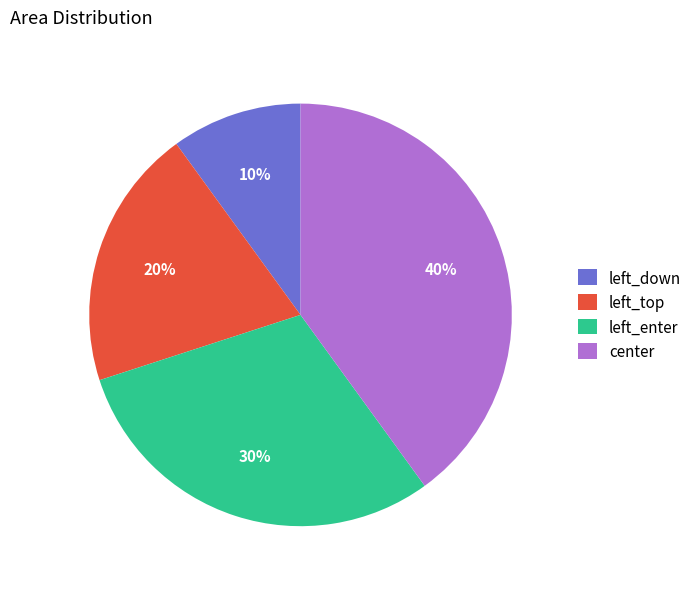

To the nearest percent, what is the combined percentage of left_enter and left_top?

50%